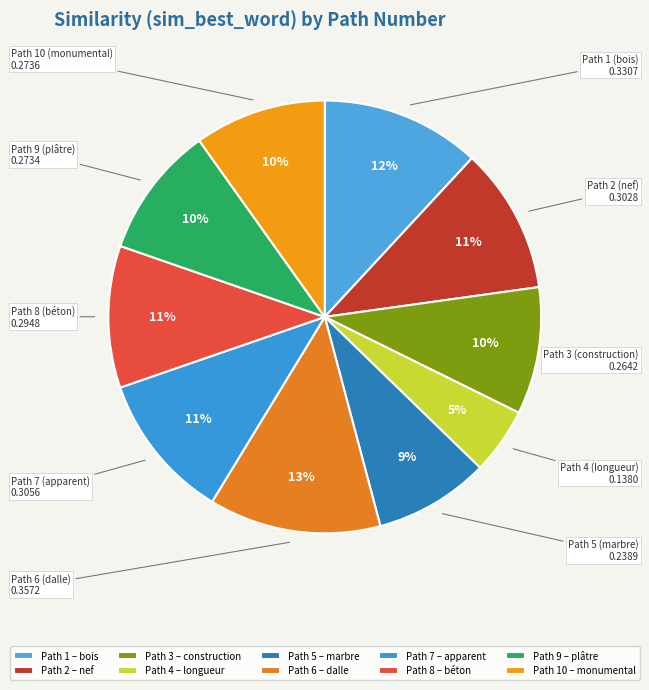

To the nearest percent, what is the average slice percentage?

10%